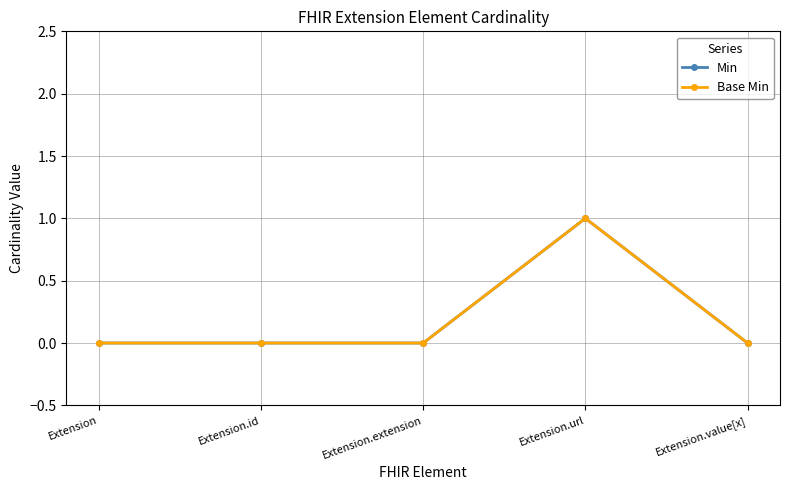

Where is the first local maximum for Base Min?

Extension.url